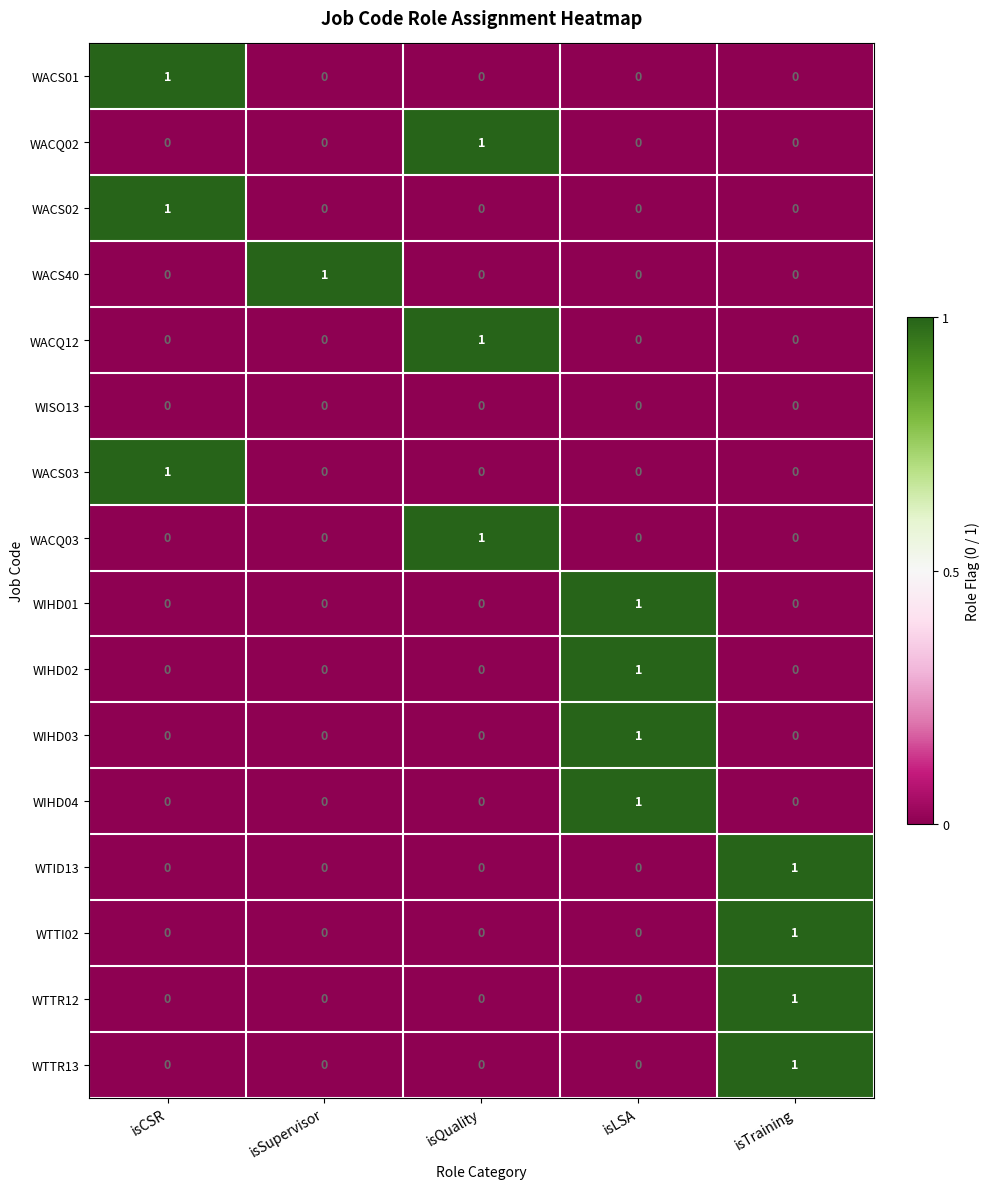

What is the difference between the highest and lowest values at isLSA?

1